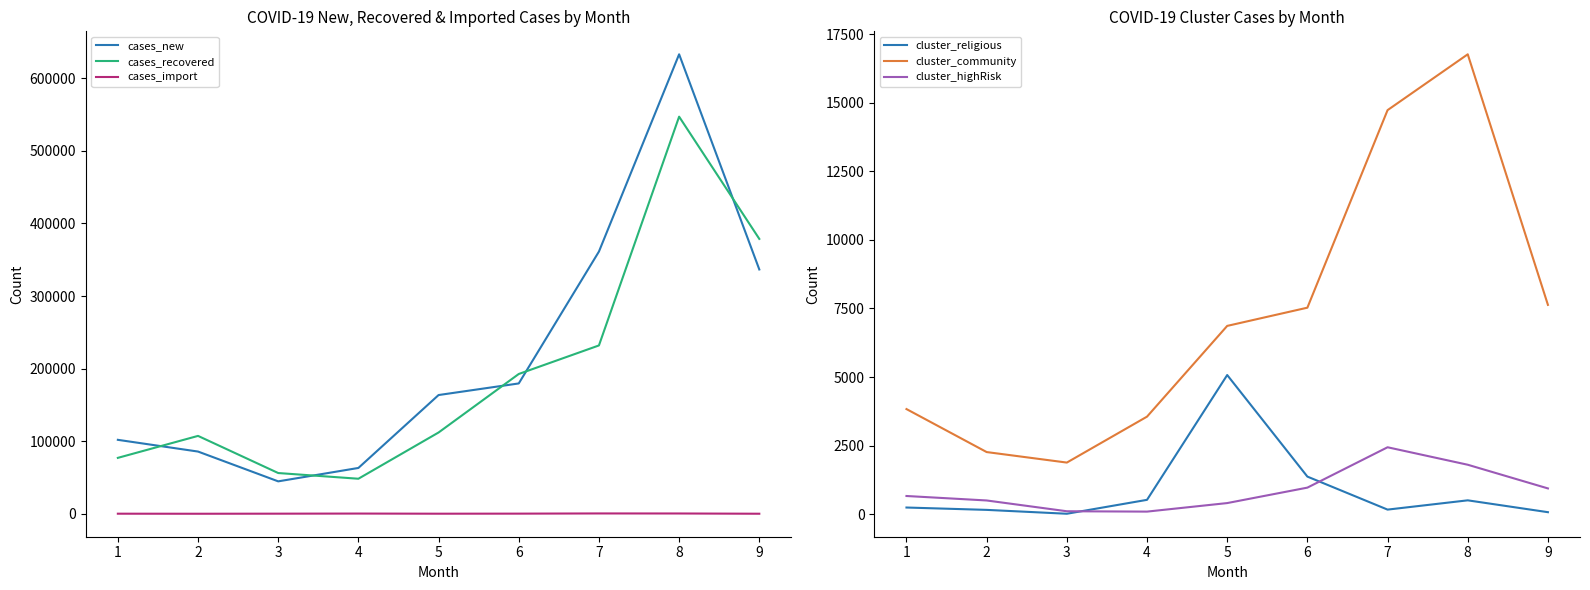

What is the sum of the cases_new values at 6 and 2?

265415